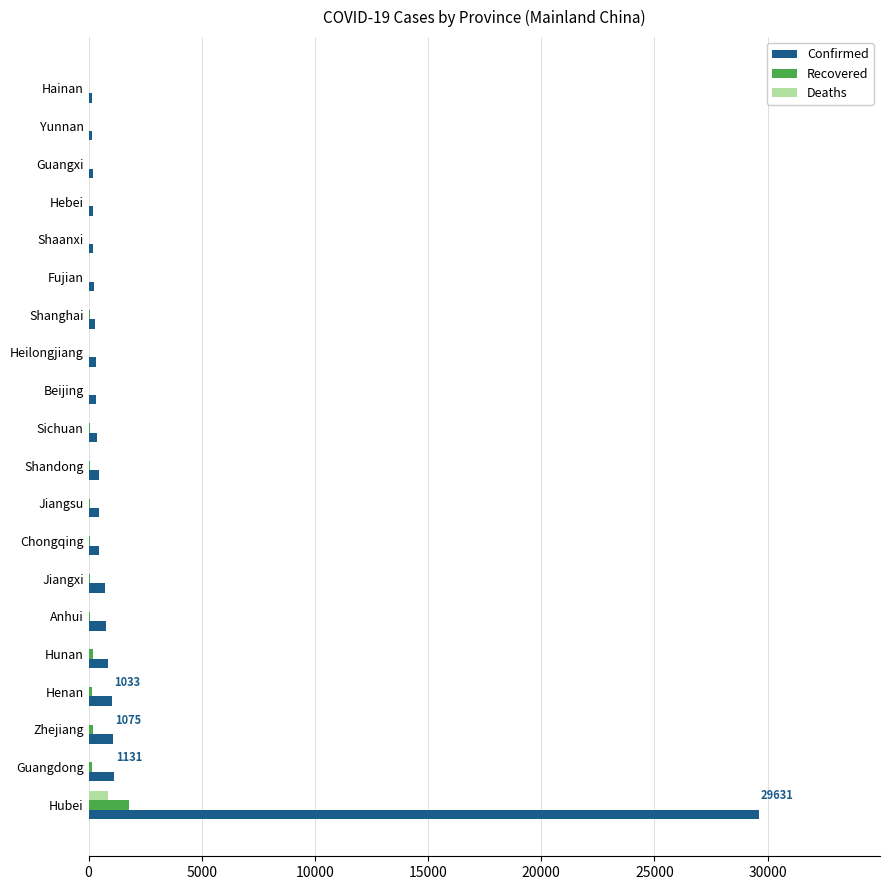

Is the value of Deaths at Shaanxi greater than the value of Confirmed at Hunan?

No